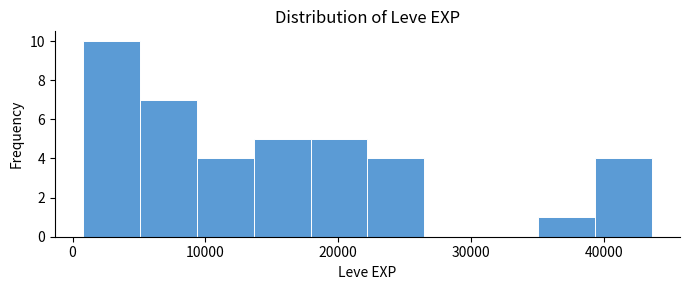

Reading left to right, transcribe this chart: for each bar, give the range it covers on the x-axis and its height. Neither the bar edges nor the heights are printed on the chart, so give them approximately, as read against the axes.

1000 to 5000: 10
5000 to 9000: 7
9000 to 14000: 4
14000 to 18000: 5
18000 to 22000: 5
22000 to 26000: 4
26000 to 31000: 0
31000 to 35000: 0
35000 to 39000: 1
39000 to 44000: 4